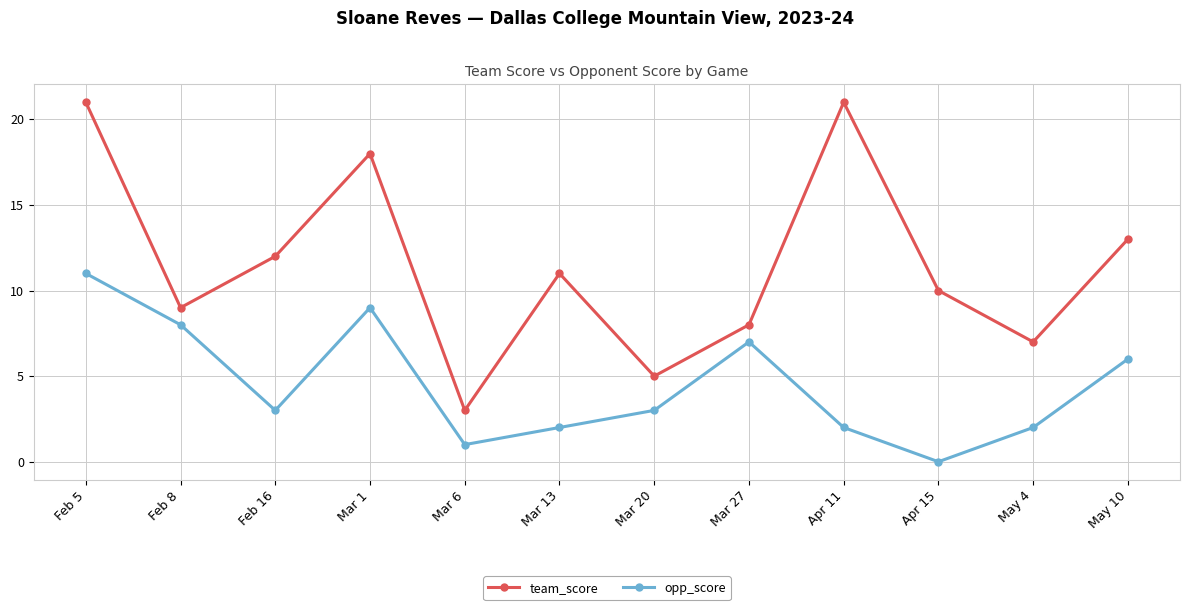

Which series has the widest spread of values?

team_score